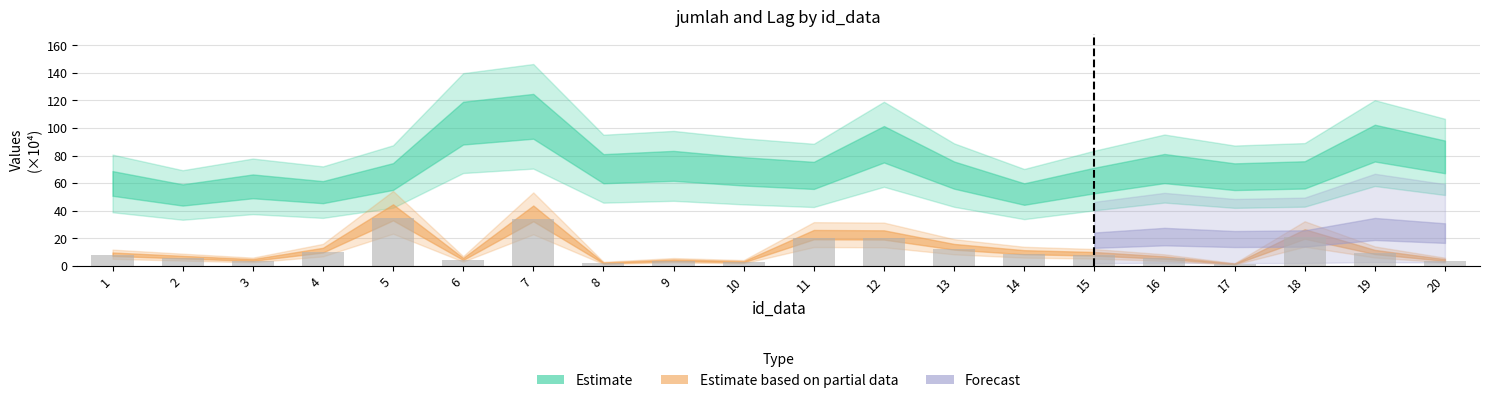

The chart shows a value of 15.8 at 4. True or false?

False